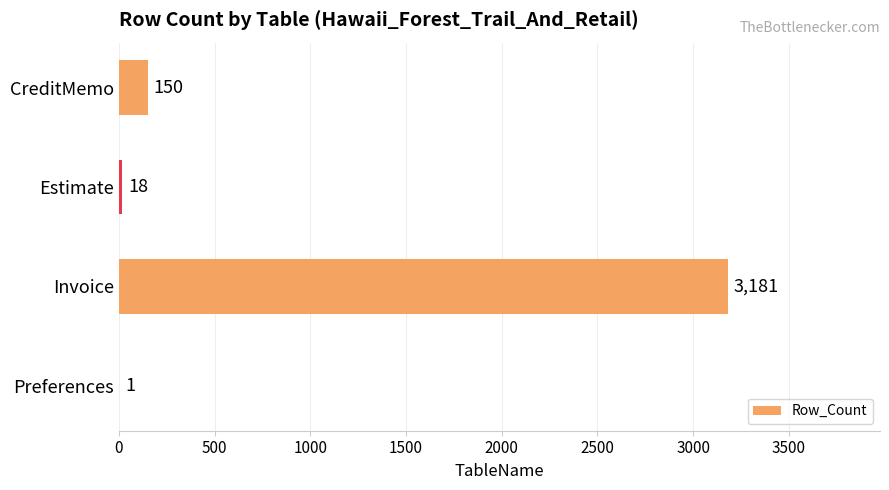

True or false: the data shows 3181 at Invoice.

True